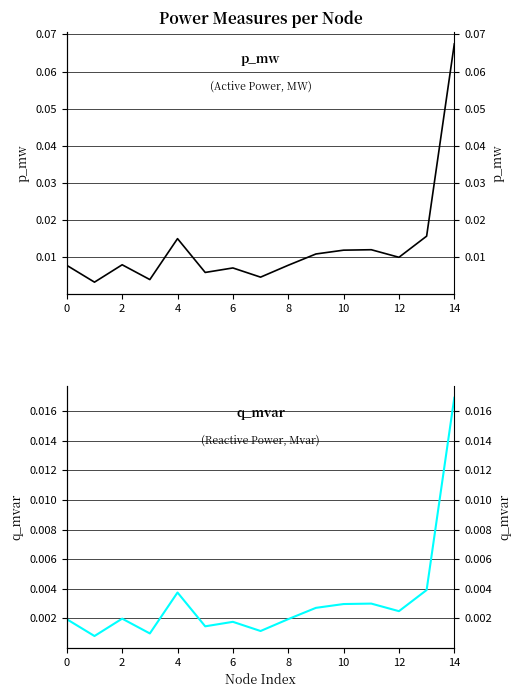

Where is the first local maximum for q_mvar?

2